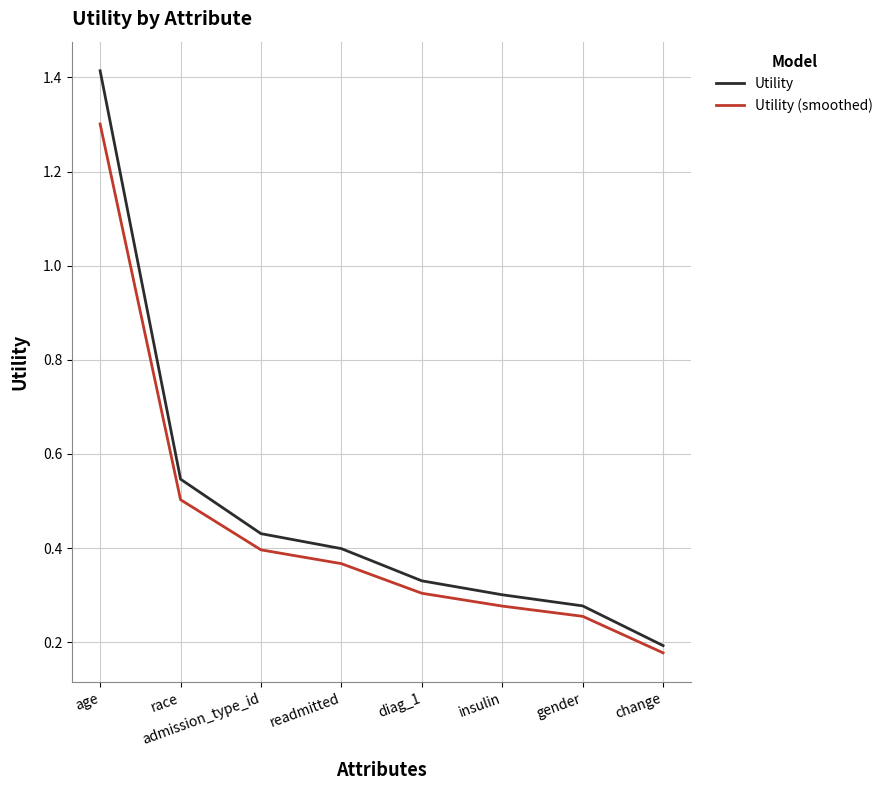

What position from the right is insulin?

3